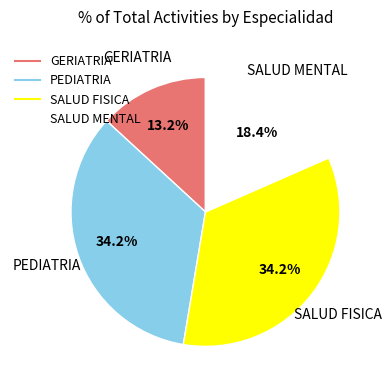

Approximately how many times larger is the value at PEDIATRIA compared to SALUD MENTAL?

1.9